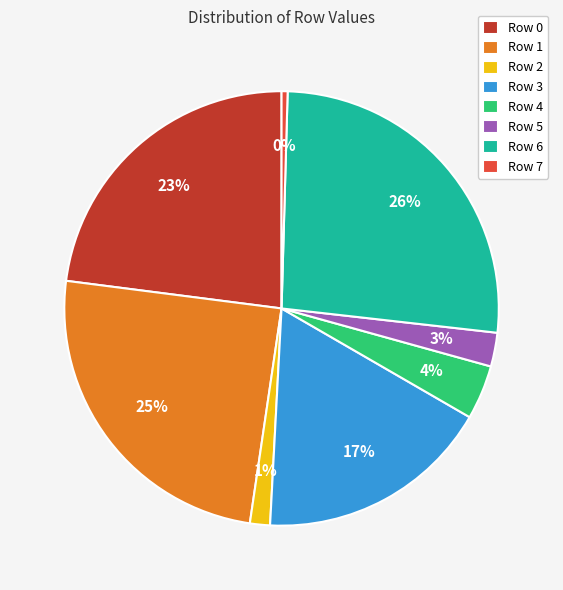

Is there any slice that represents more than half of the pie?

No